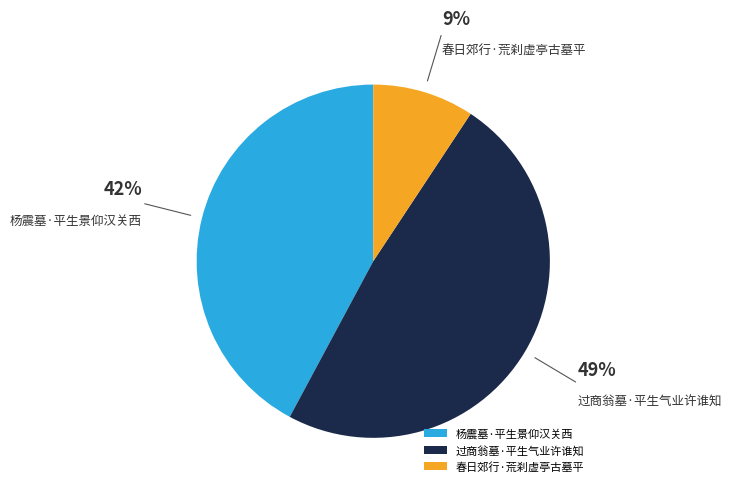

Is the sum of 杨震墓·平生景仰汉关西 and 过商翁墓·平生气业许谁知 greater than half?

Yes